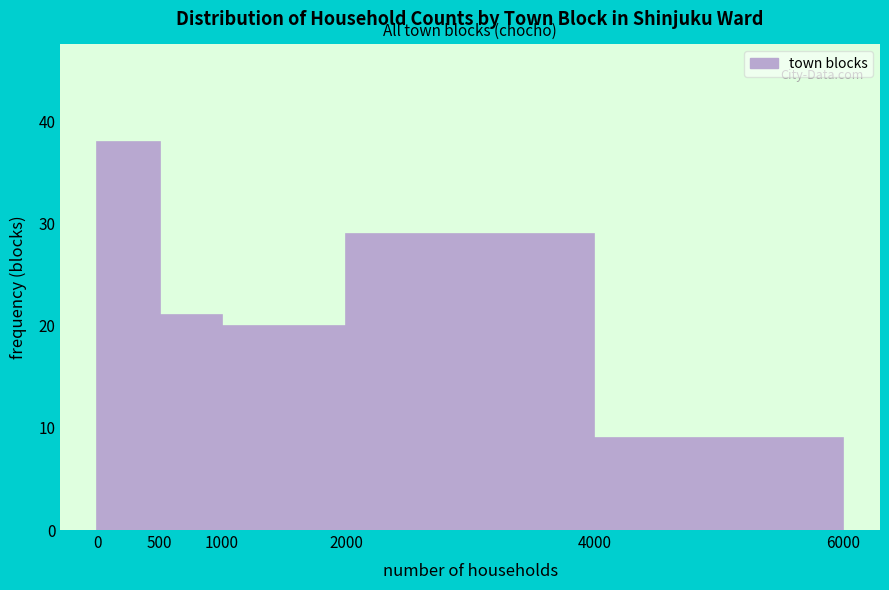

Reading left to right, list every bar in this chart as the range it spans on the x-axis followed by its height. The values are not printed on the chart, so give them approximately, as read against the axis.

0 to 500: 38
500 to 1000: 21
1000 to 2000: 20
2000 to 4000: 29
4000 to 6000: 9